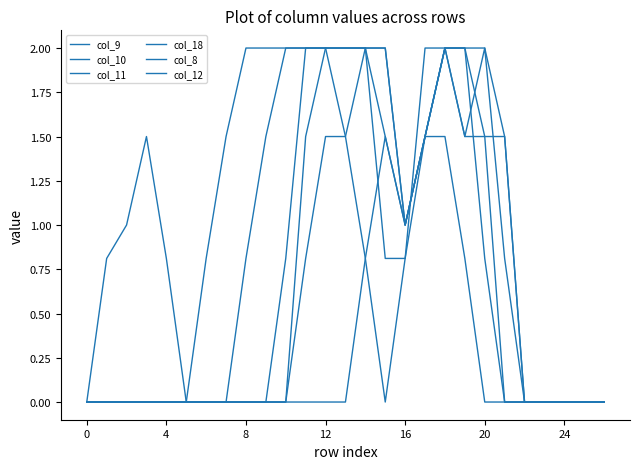

Reading left to right, list all the values displayed in this chart.

col_9: 0.0	0.0	0.0	0.0	0.0	0.0	0.0	0.0	0.0	0.0	0.0	0.8	1.5	1.5	2.0	2.0	1.0	1.5	2.0	2.0	0.8	0.0	0.0	0.0	0.0	0.0	0.0
col_10: 0.0	0.0	0.0	0.0	0.0	0.0	0.0	0.0	0.0	0.0	0.8	2.0	2.0	2.0	2.0	2.0	1.0	1.5	2.0	1.5	2.0	0.8	0.0	0.0	0.0	0.0	0.0
col_11: 0.0	0.0	0.0	0.0	0.0	0.0	0.0	0.0	0.8	1.5	2.0	2.0	2.0	2.0	2.0	1.5	1.0	1.5	2.0	2.0	2.0	1.5	0.0	0.0	0.0	0.0	0.0
col_18: 0.0	0.8	1.0	1.5	0.8	0.0	0.0	0.0	0.0	0.0	0.0	1.5	2.0	2.0	2.0	0.8	0.8	2.0	2.0	2.0	1.5	0.0	0.0	0.0	0.0	0.0	0.0
col_8: 0.0	0.0	0.0	0.0	0.0	0.0	0.0	0.0	0.0	0.0	0.0	0.0	0.0	0.0	0.8	1.5	1.0	1.5	1.5	0.8	0.0	0.0	0.0	0.0	0.0	0.0	0.0
col_12: 0.0	0.0	0.0	0.0	0.0	0.0	0.8	1.5	2.0	2.0	2.0	2.0	2.0	1.5	0.8	0.0	0.8	1.5	2.0	1.5	1.5	1.5	0.0	0.0	0.0	0.0	0.0